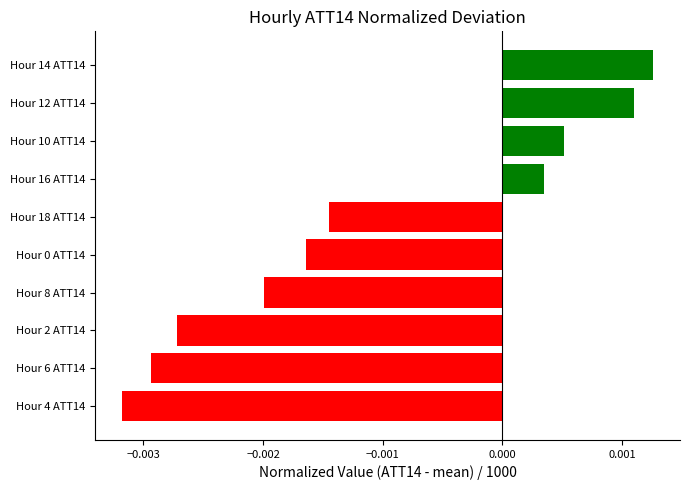

Where is the data nearest to the value 0?

Hour 16 ATT14